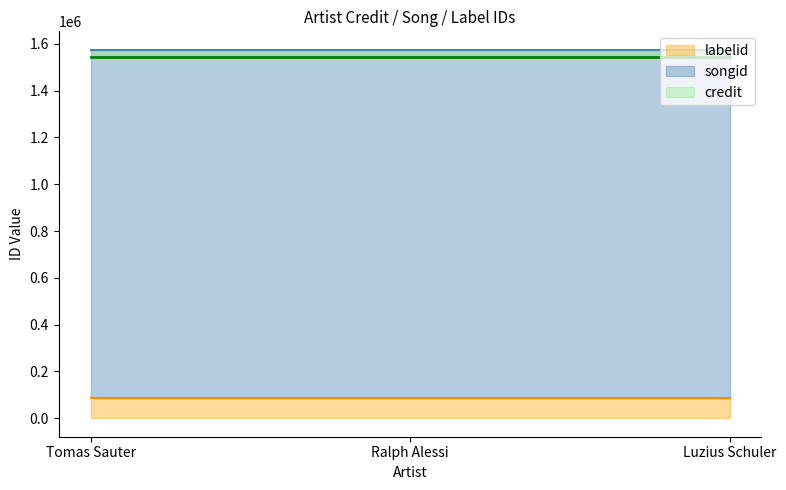

Which series has the largest range (max minus min)?

credit